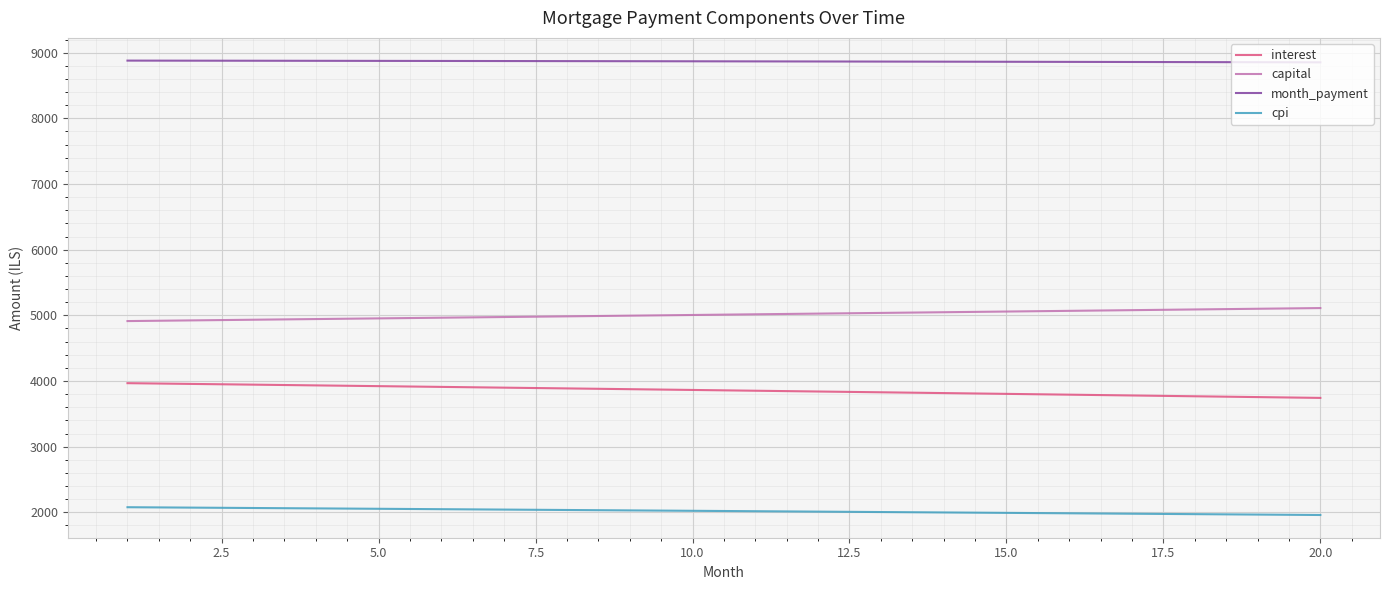

What is the highest value of the interest series?

3966.6